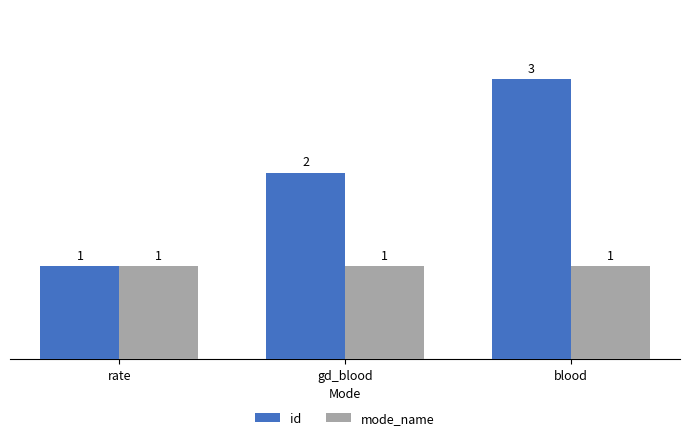

What is the label of the 1st bar from the left?

rate